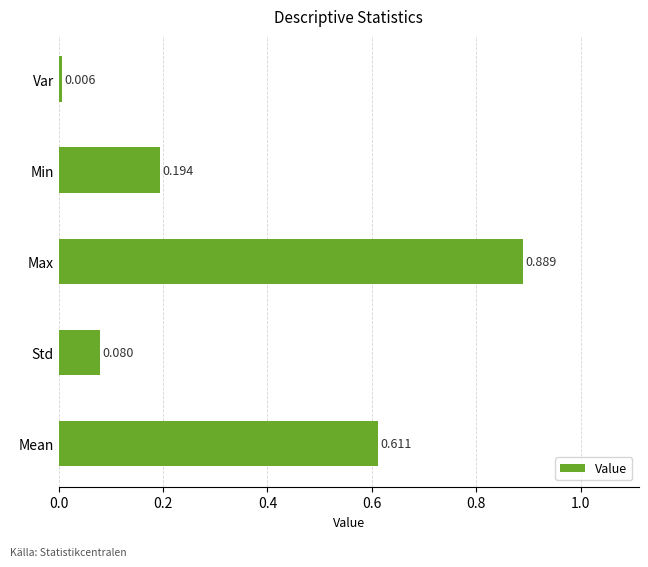

At which category does the chart reach its peak across all series?

Max